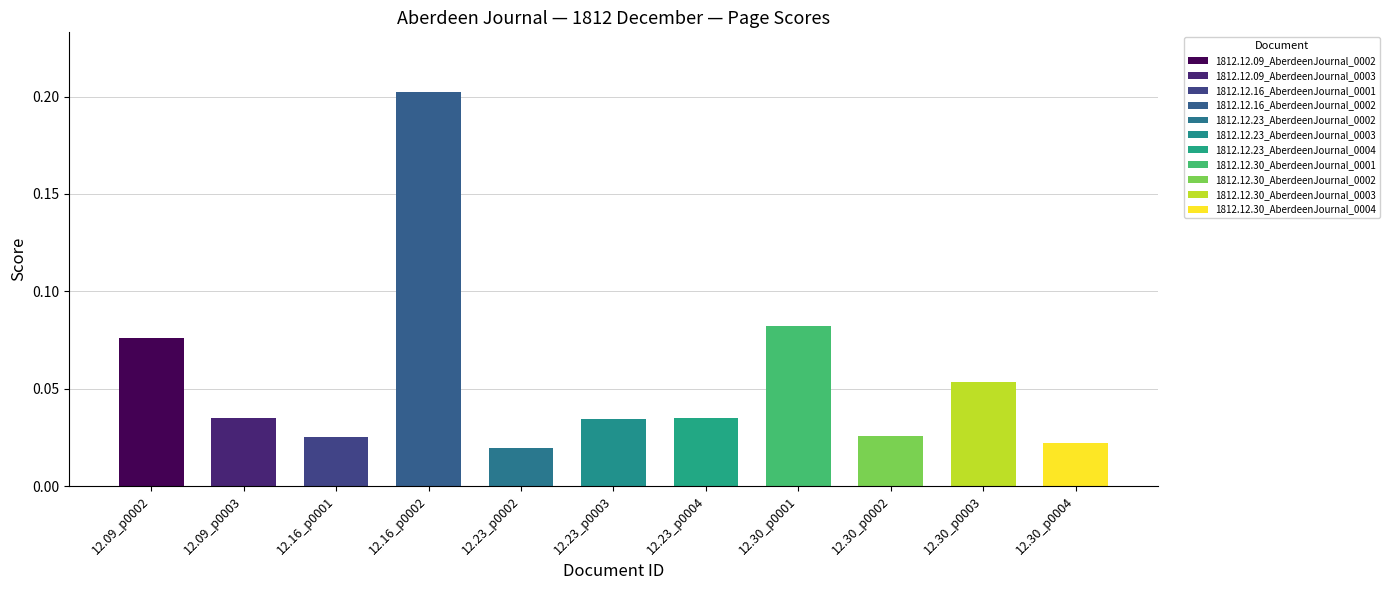

What is the maximum value shown in the chart?

0.2